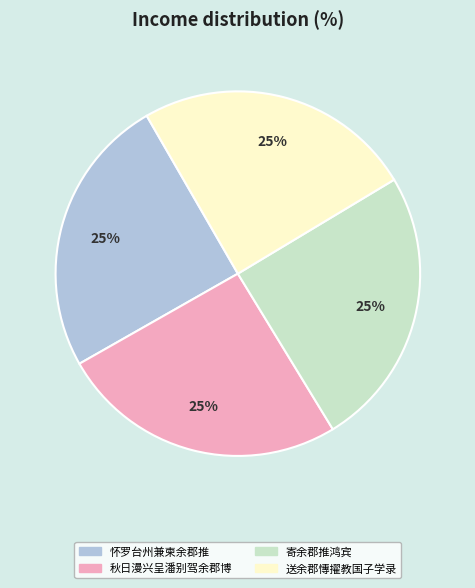

To the nearest percent, what portion does 送余郡慱擢教国子学录 represent?

25%